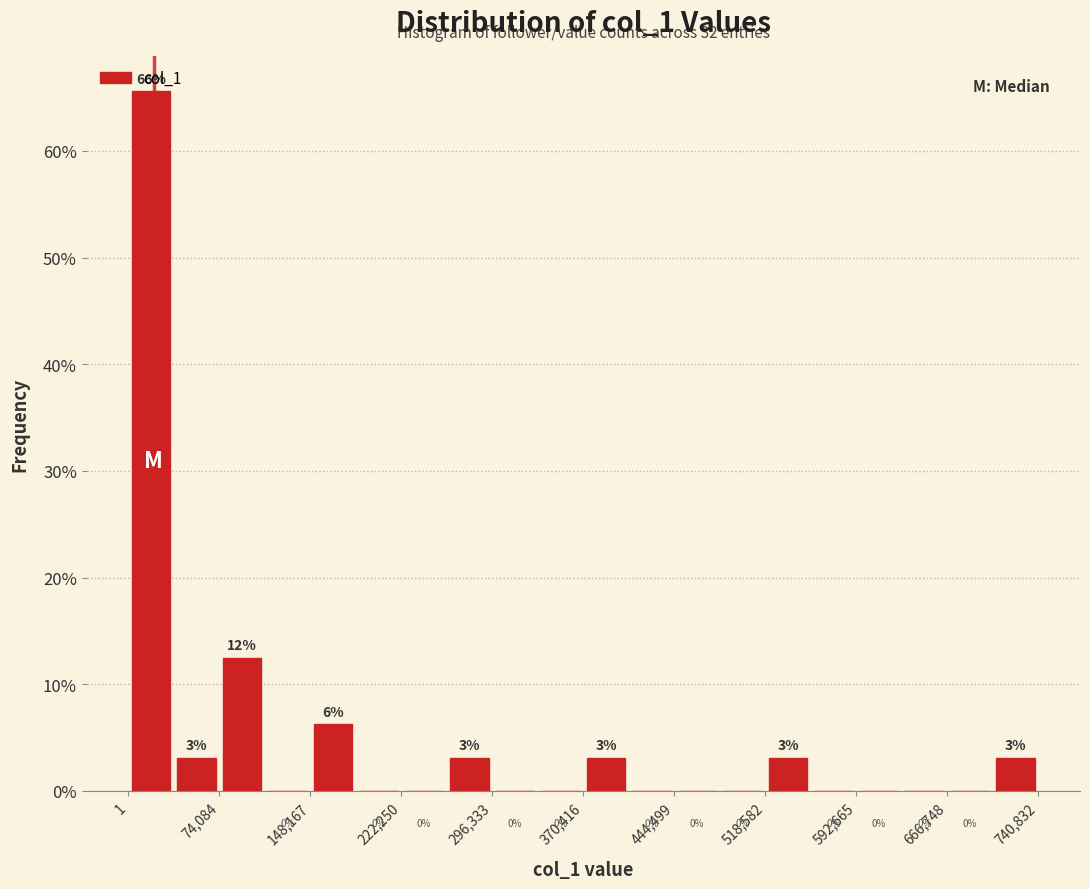

Around what value on the x-axis is the tallest bar? Give the approximate position of its centre, as read against the axis.

20000